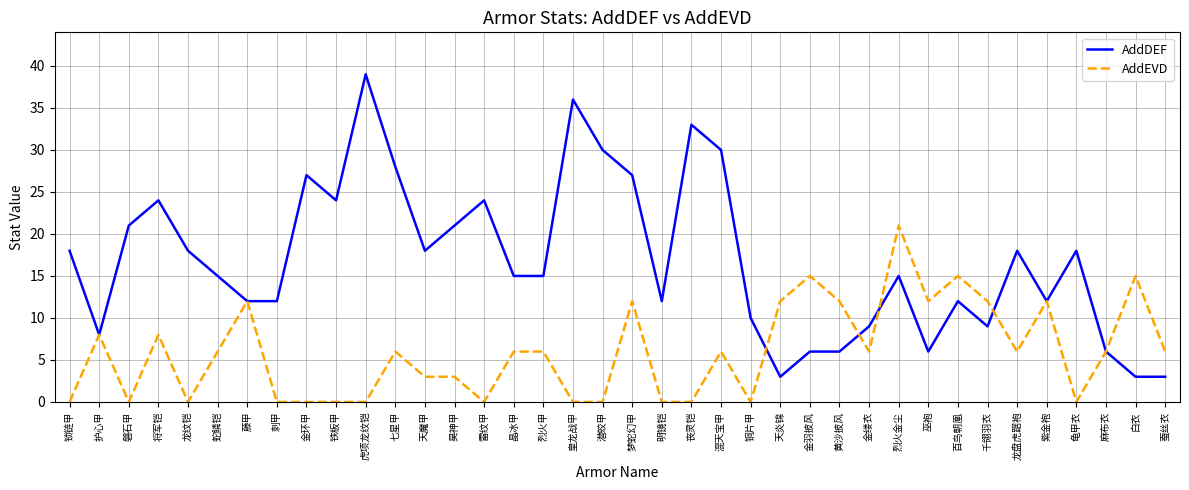

How many lines are shown in the chart?

2